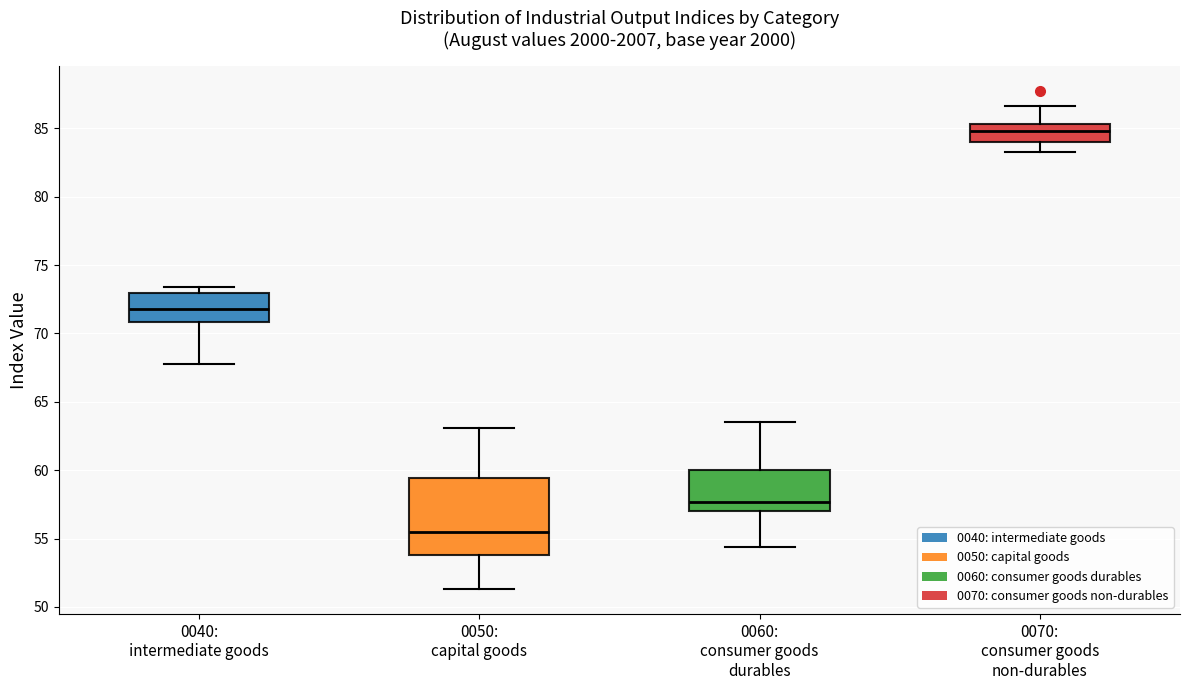

Comparing the boxes themselves (not the whiskers), which one is the tallest?

0050: capital goods